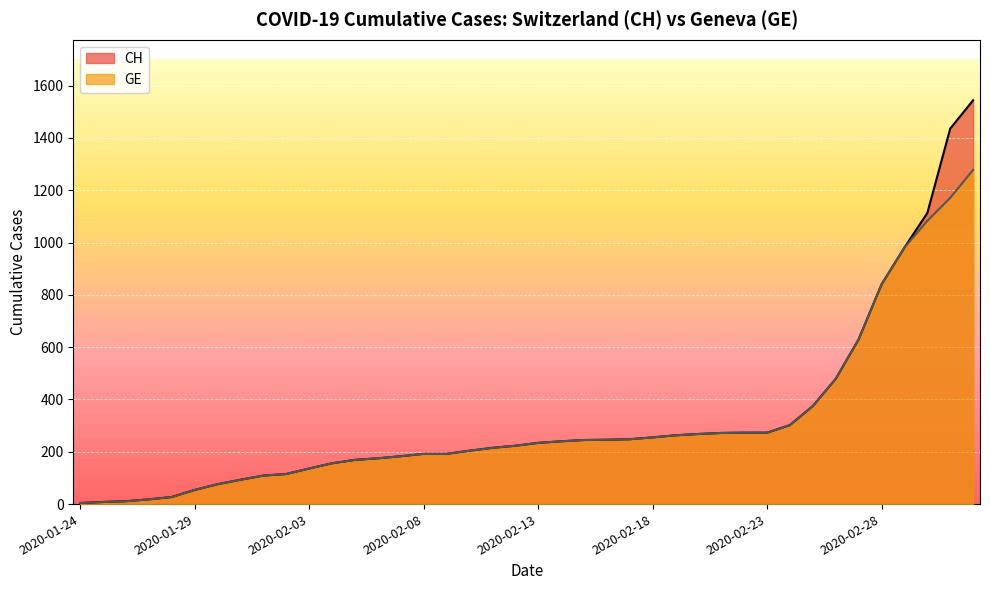

Read the CH value at 2020-02-18, to the nearest 10.

260